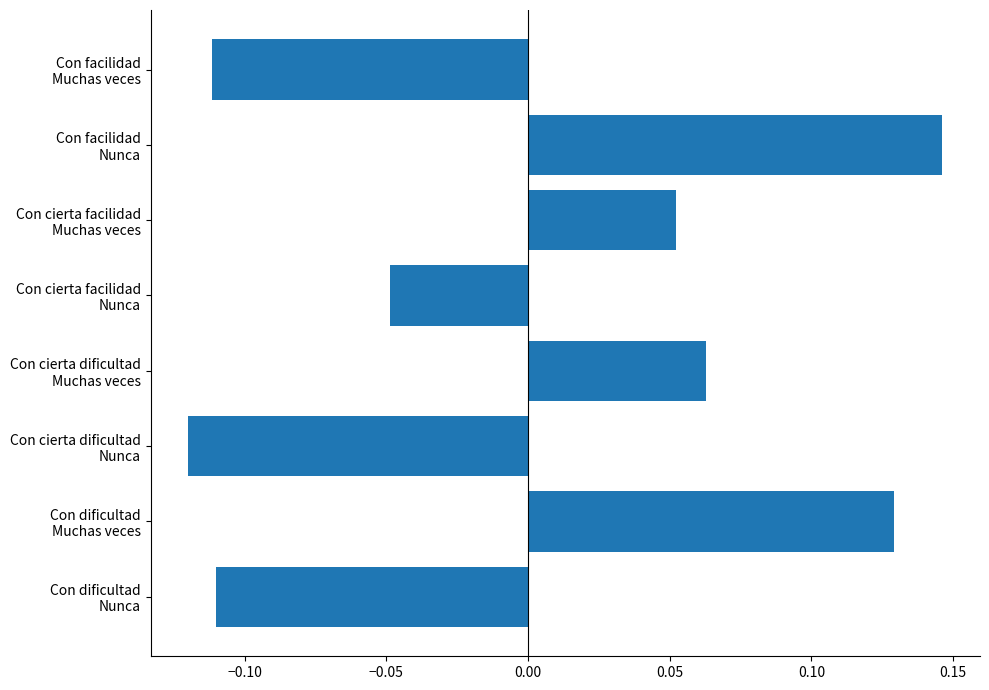

Which label corresponds to the smallest value in the chart?

Con cierta dificultad
Nunca